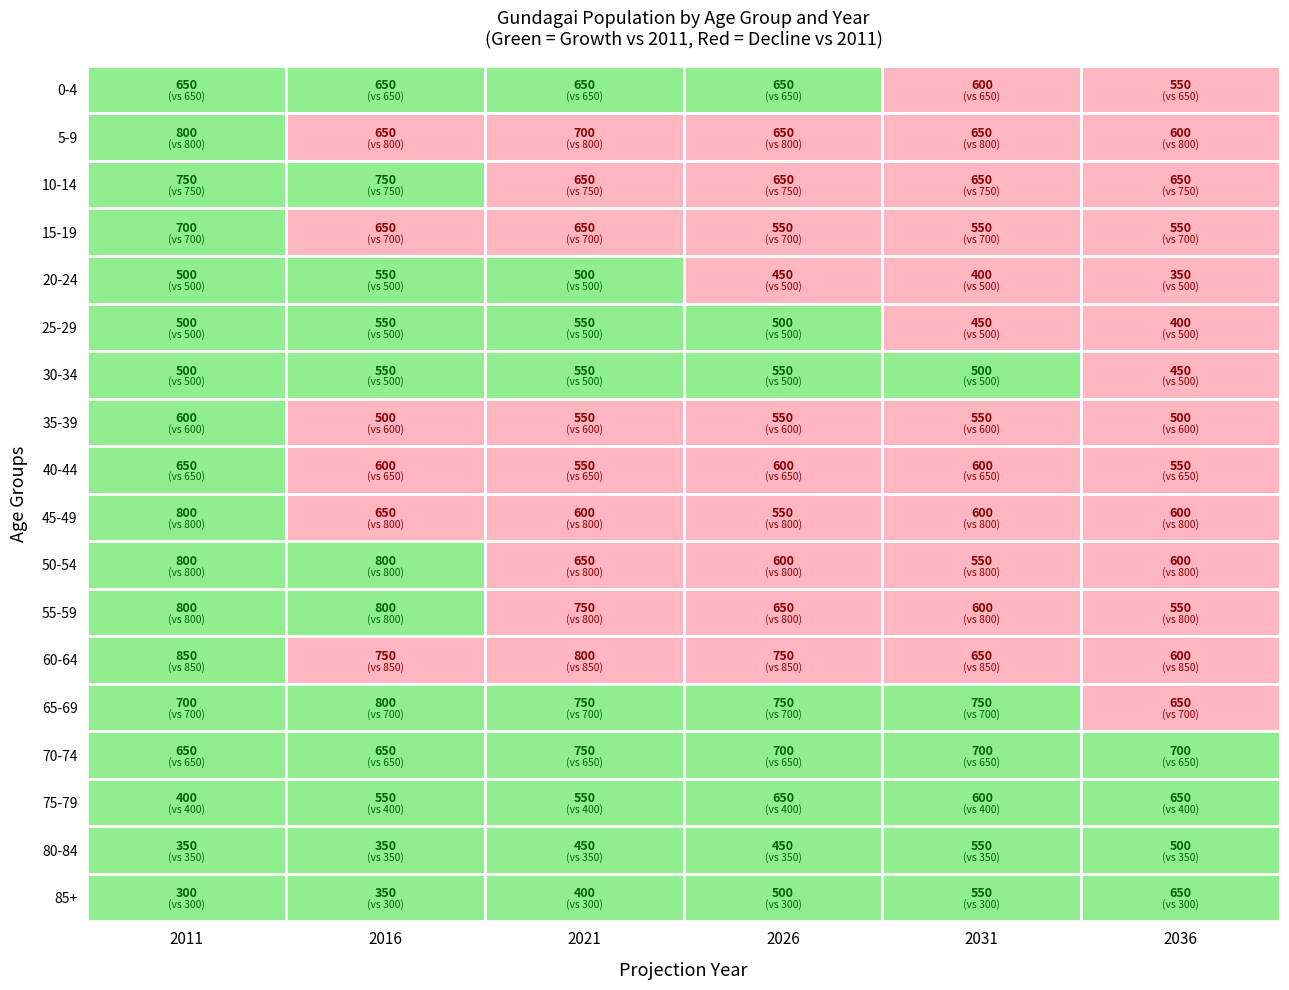

Reading right to left, list all the values displayed in this chart.

0-4: 550	600	650	650	650	650
5-9: 600	650	650	700	650	800
10-14: 650	650	650	650	750	750
15-19: 550	550	550	650	650	700
20-24: 350	400	450	500	550	500
25-29: 400	450	500	550	550	500
30-34: 450	500	550	550	550	500
35-39: 500	550	550	550	500	600
40-44: 550	600	600	550	600	650
45-49: 600	600	550	600	650	800
50-54: 600	550	600	650	800	800
55-59: 550	600	650	750	800	800
60-64: 600	650	750	800	750	850
65-69: 650	750	750	750	800	700
70-74: 700	700	700	750	650	650
75-79: 650	600	650	550	550	400
80-84: 500	550	450	450	350	350
85+: 650	550	500	400	350	300